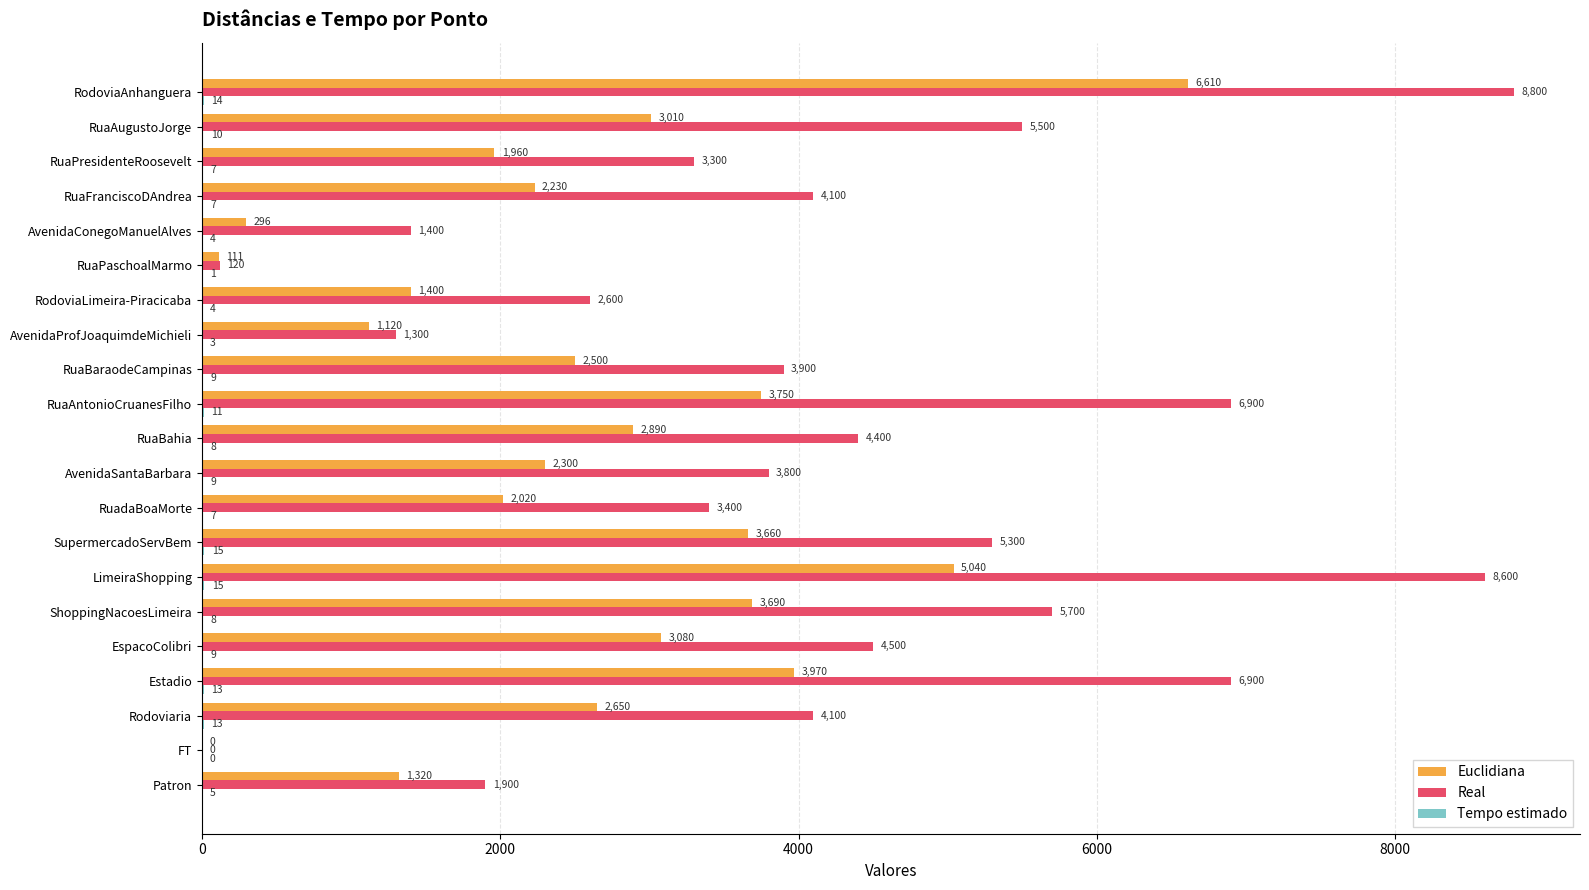

At which category does the chart reach its peak across all series?

RodoviaAnhanguera